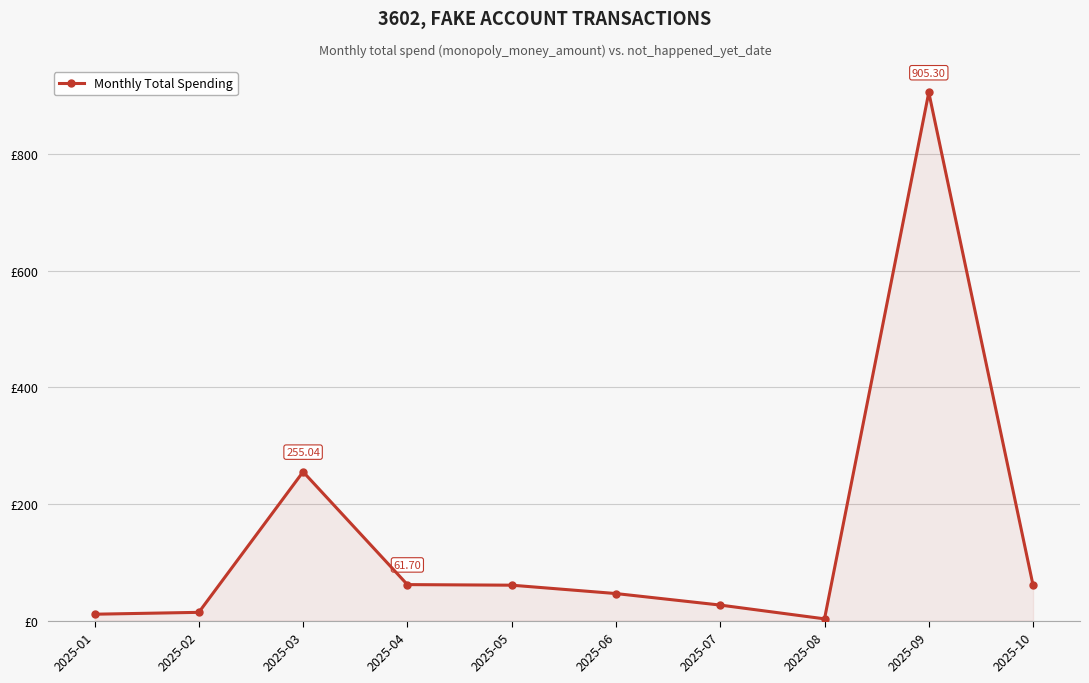

What is the average value?

144.4